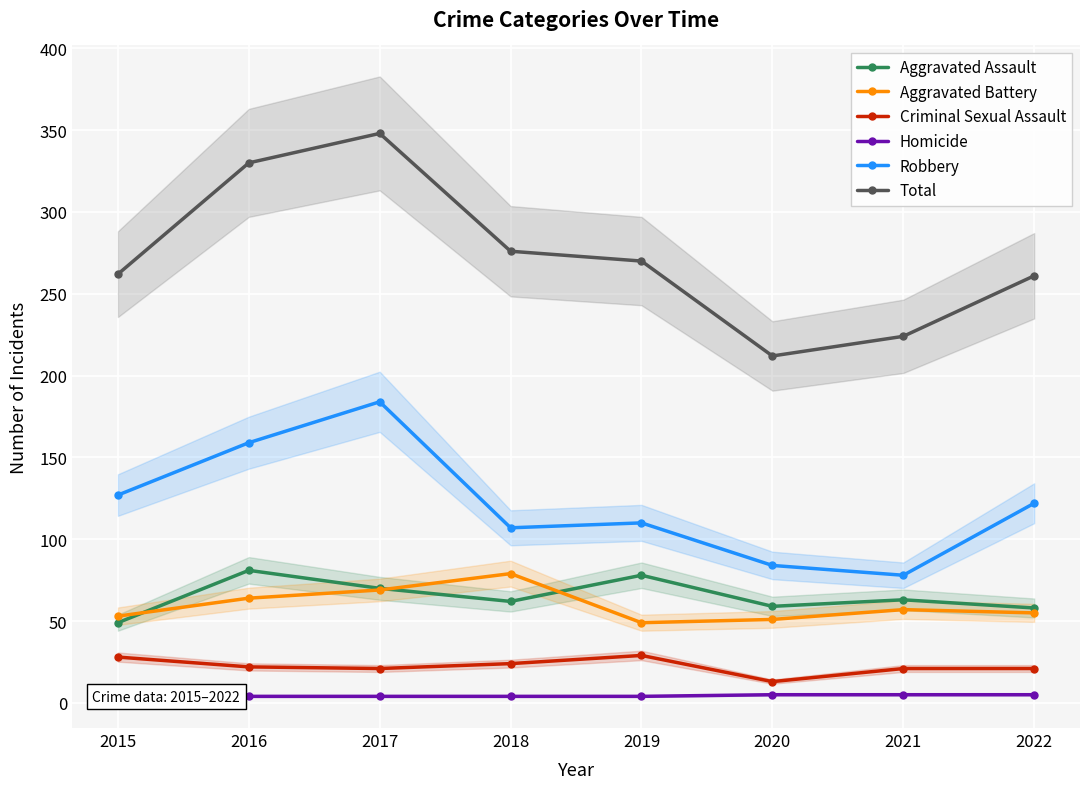

Reading right to left, transcribe all the data shown in this chart.

Aggravated Assault: 58	63	59	78	62	70	81	49
Aggravated Battery: 55	57	51	49	79	69	64	53
Criminal Sexual Assault: 21	21	13	29	24	21	22	28
Homicide: 5	5	5	4	4	4	4	5
Robbery: 122	78	84	110	107	184	159	127
Total: 261	224	212	270	276	348	330	262